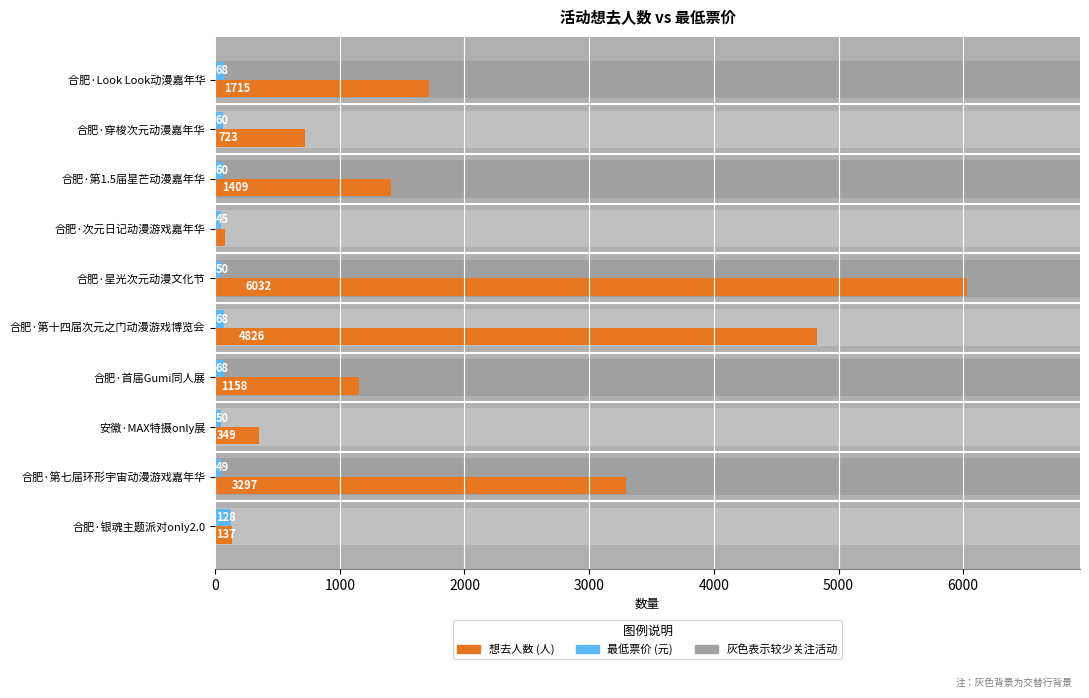

How many groups of bars are there?

10